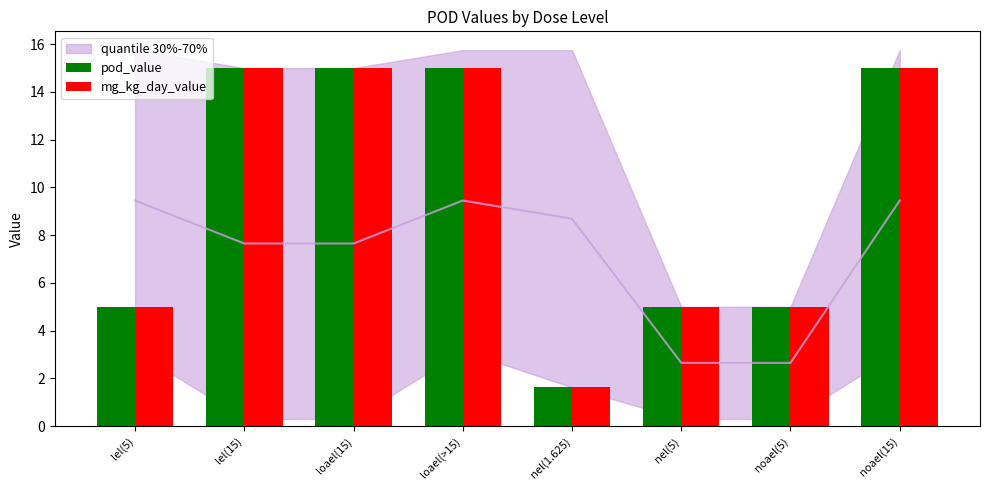

Reading left to right, transcribe all the data shown in this chart.

pod_value: 5.0	15.0	15.0	15.0	1.6	5.0	5.0	15.0
mg_kg_day_value: 5.0	15.0	15.0	15.0	1.6	5.0	5.0	15.0